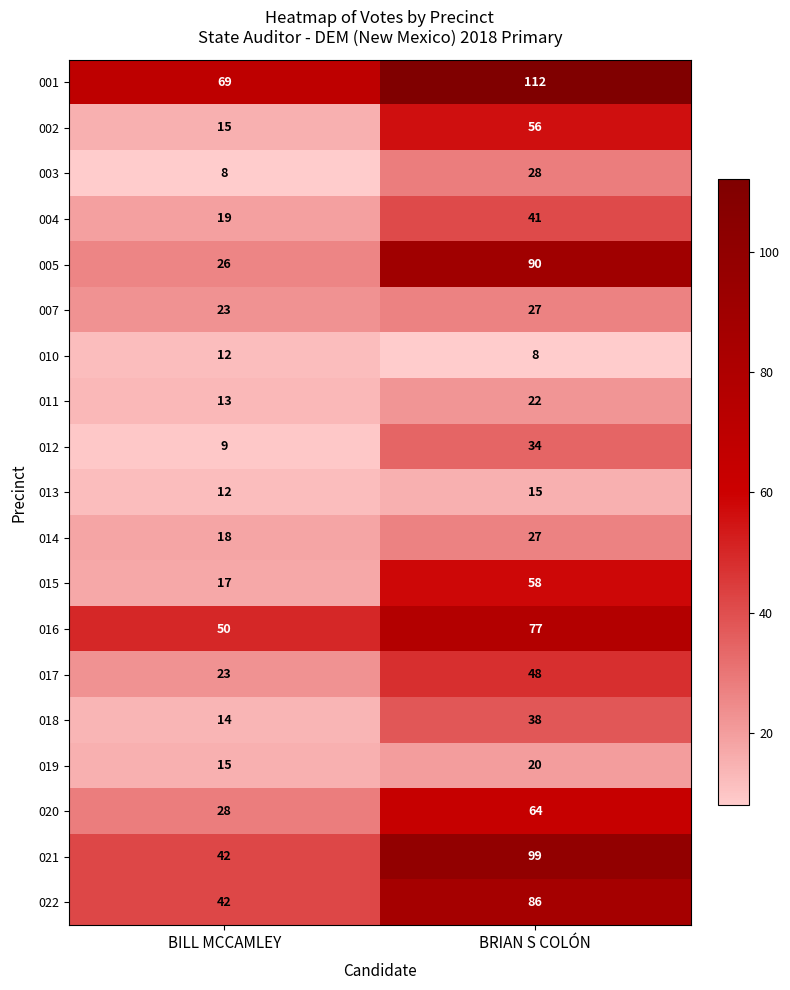

What is the sum of all 004 values?

60